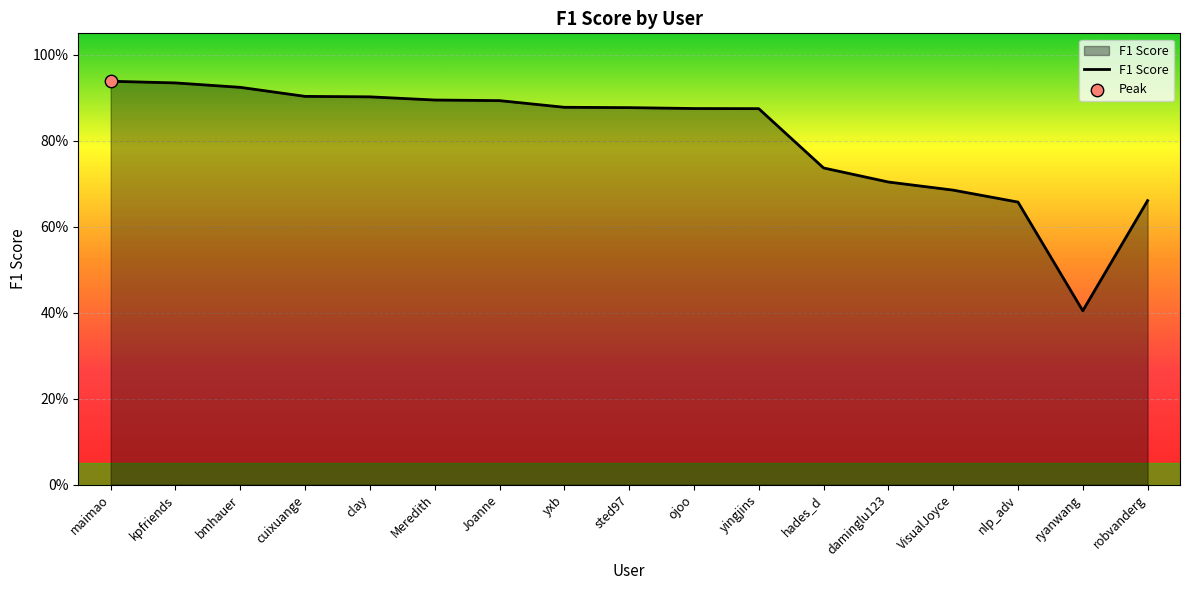

Which has a higher value, daminglu123 or ryanwang?

daminglu123